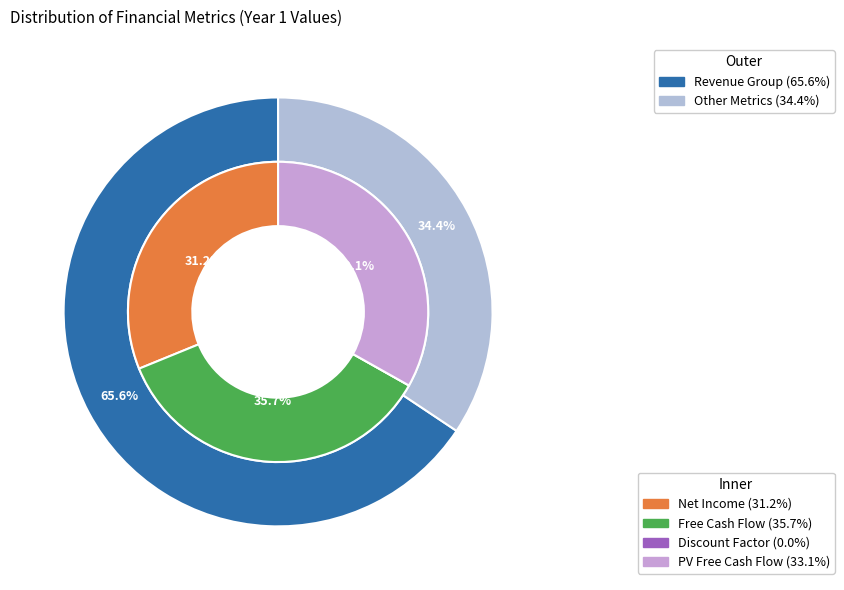

To the nearest percent, what percentage of the pie is Total Revenue?

66%